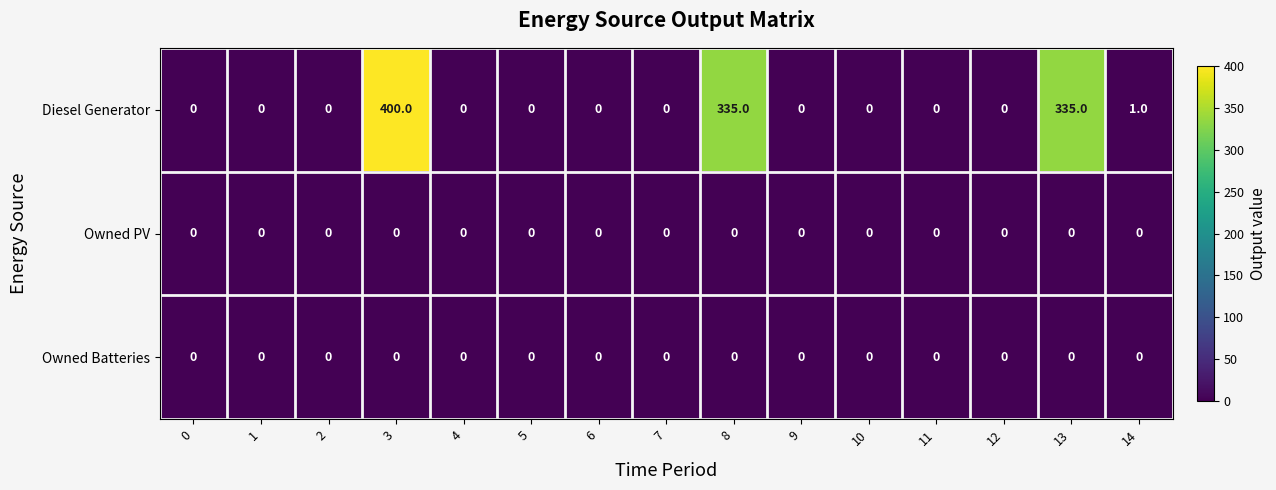

Which series has the largest range (max minus min)?

Diesel Generator